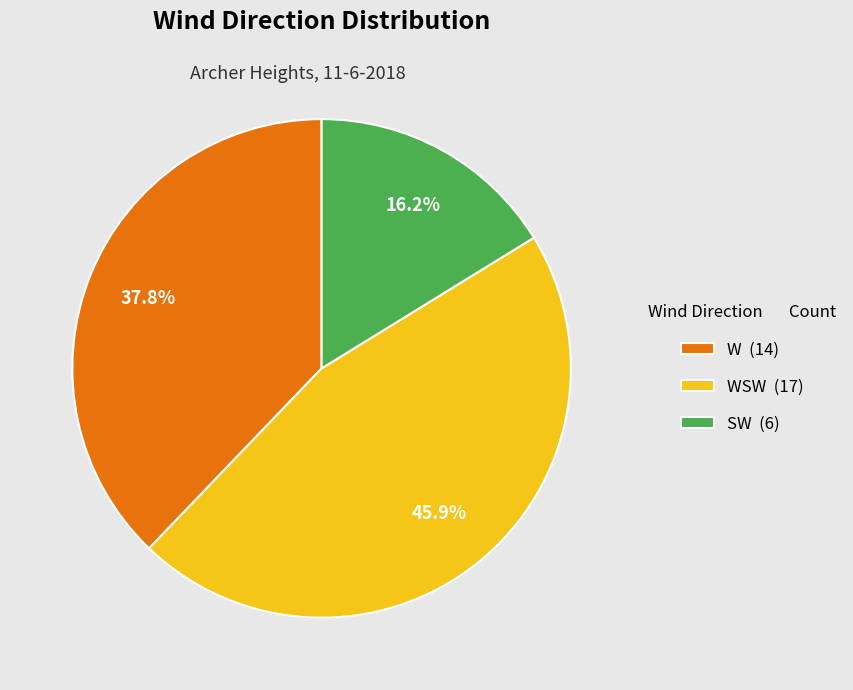

Combined, do WSW (17) and W (14) account for over 50%?

Yes